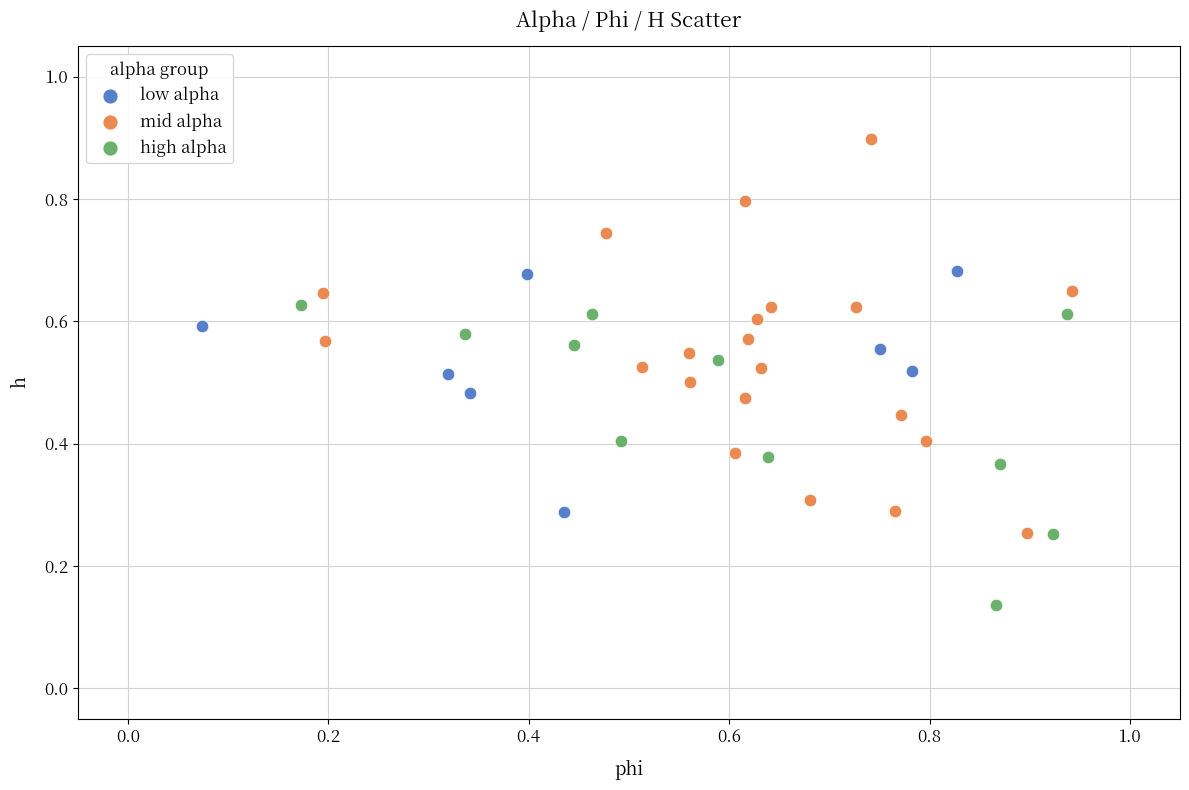

Which series has the widest spread of Y values?

mid alpha